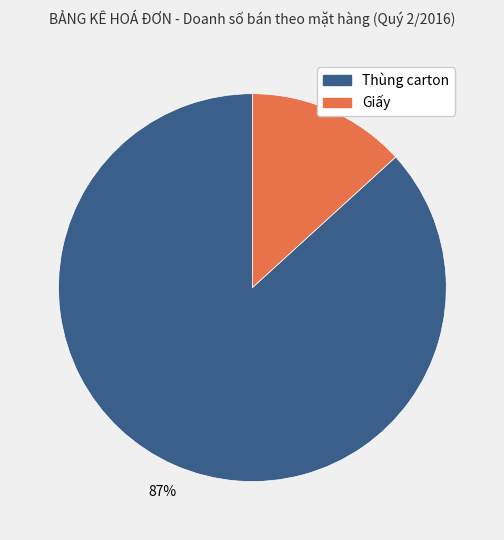

Is there any slice that represents more than half of the pie?

Yes